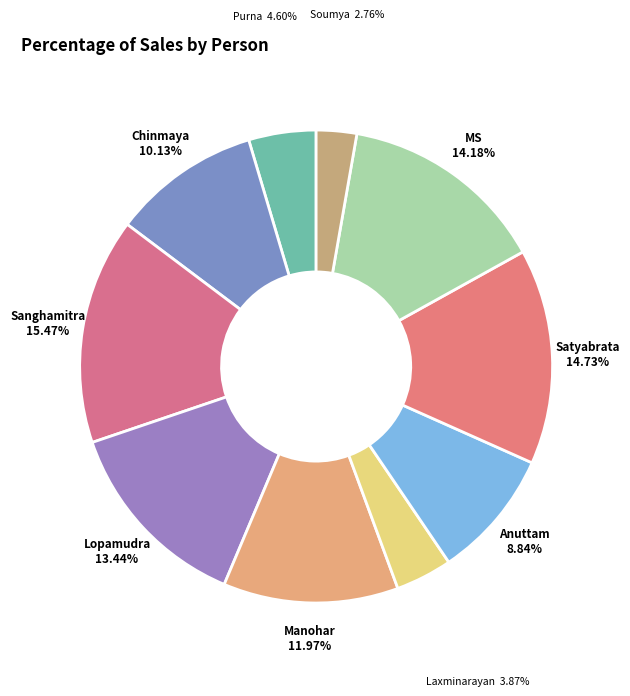

The Sanghamitra slice represents 15% of the pie. True or false?

True